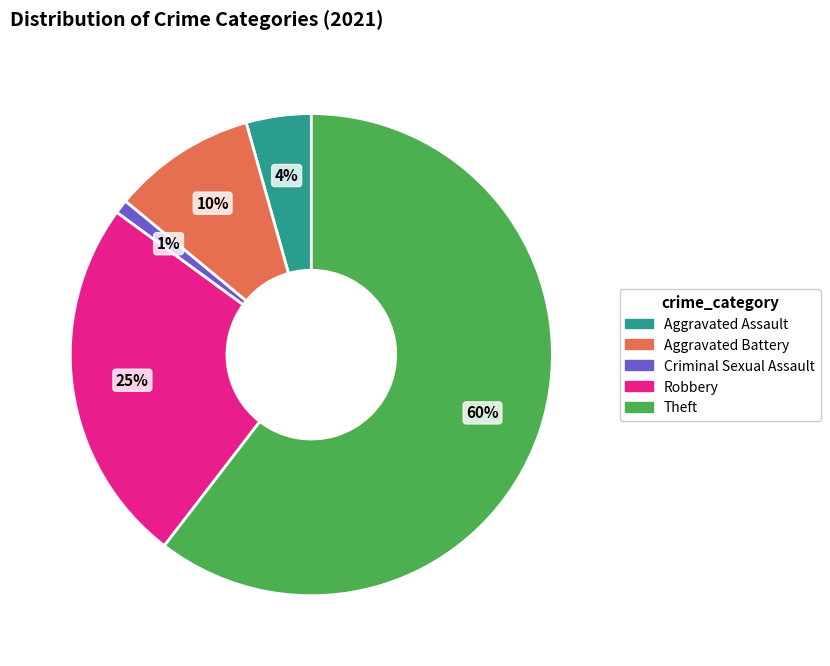

Rank the categories by value from highest to lowest.

Theft, Robbery, Aggravated Battery, Aggravated Assault, Criminal Sexual Assault